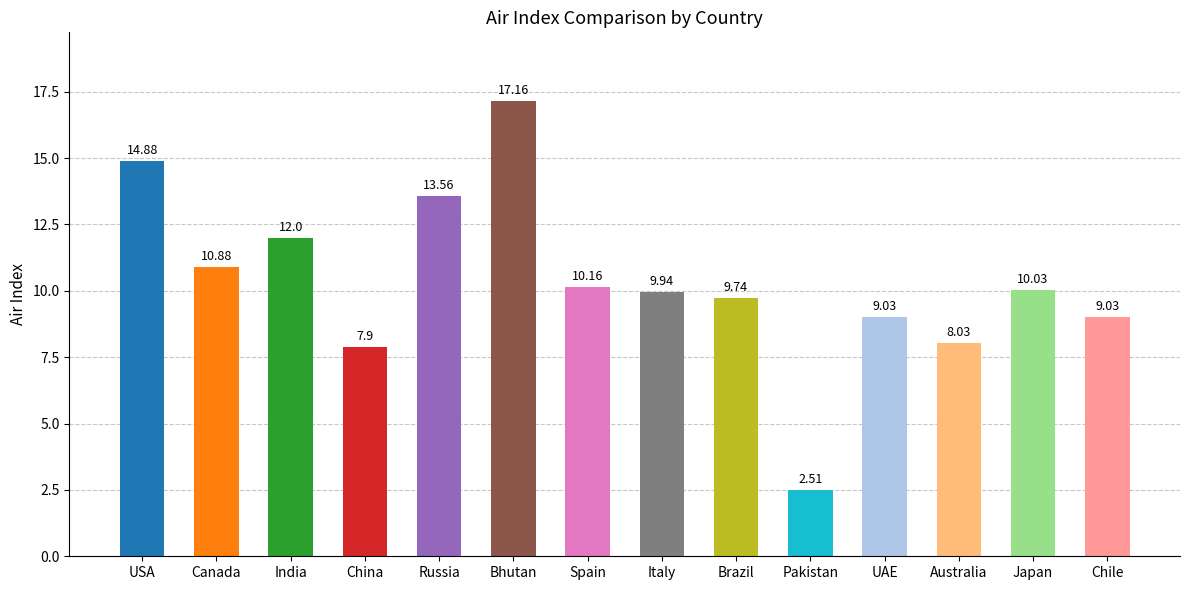

How many data points are less than 10?

7